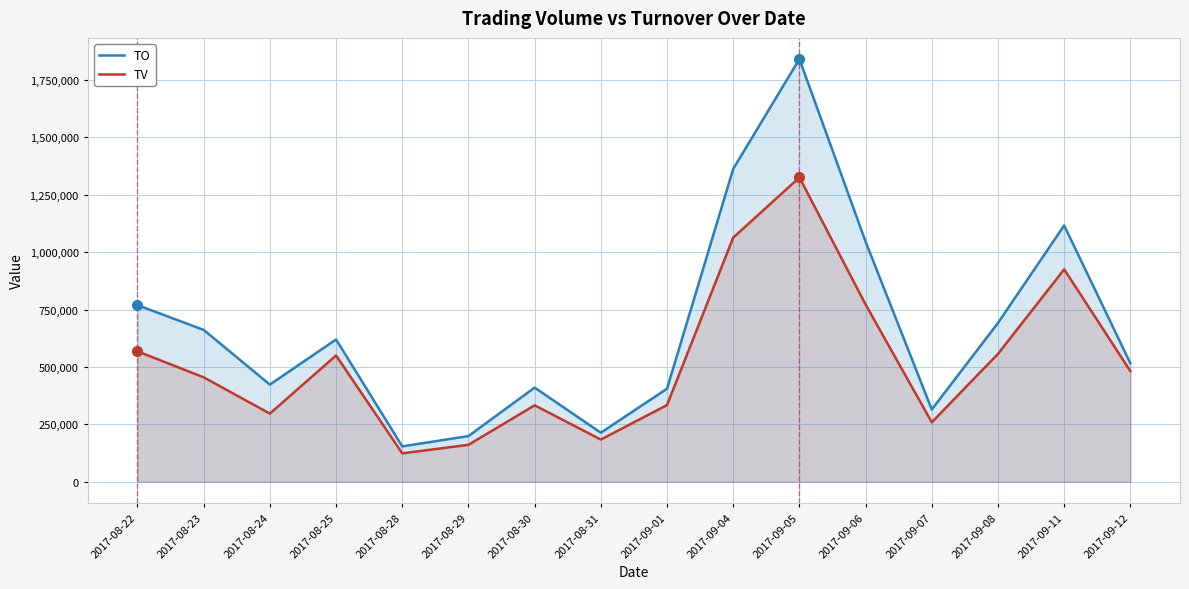

True or false: TV and TO cross at least once.

False